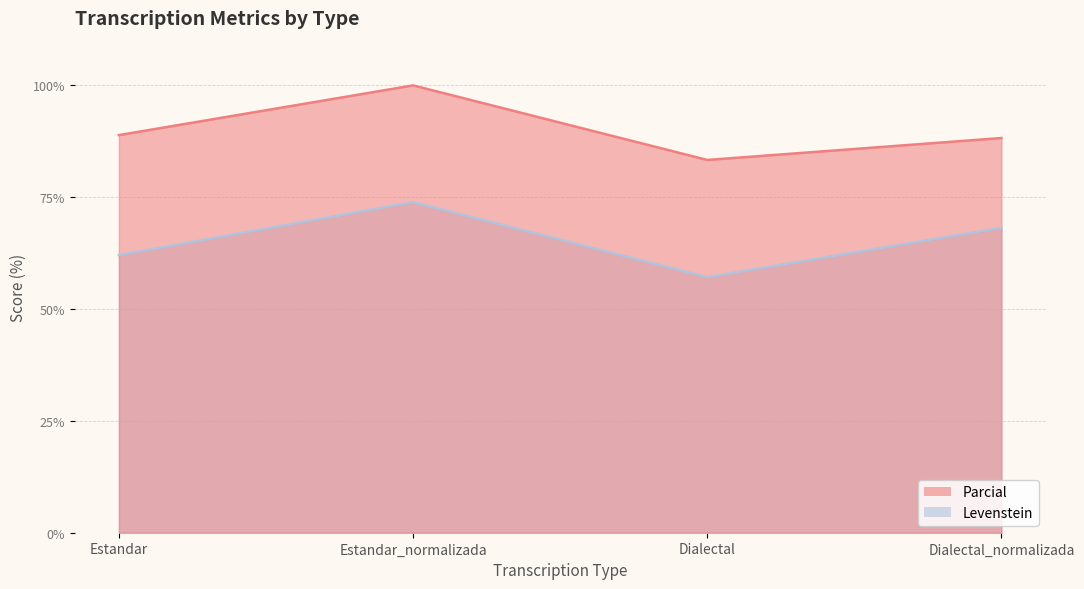

Which has a higher value, Dialectal_normalizada or Estandar_normalizada?

Estandar_normalizada